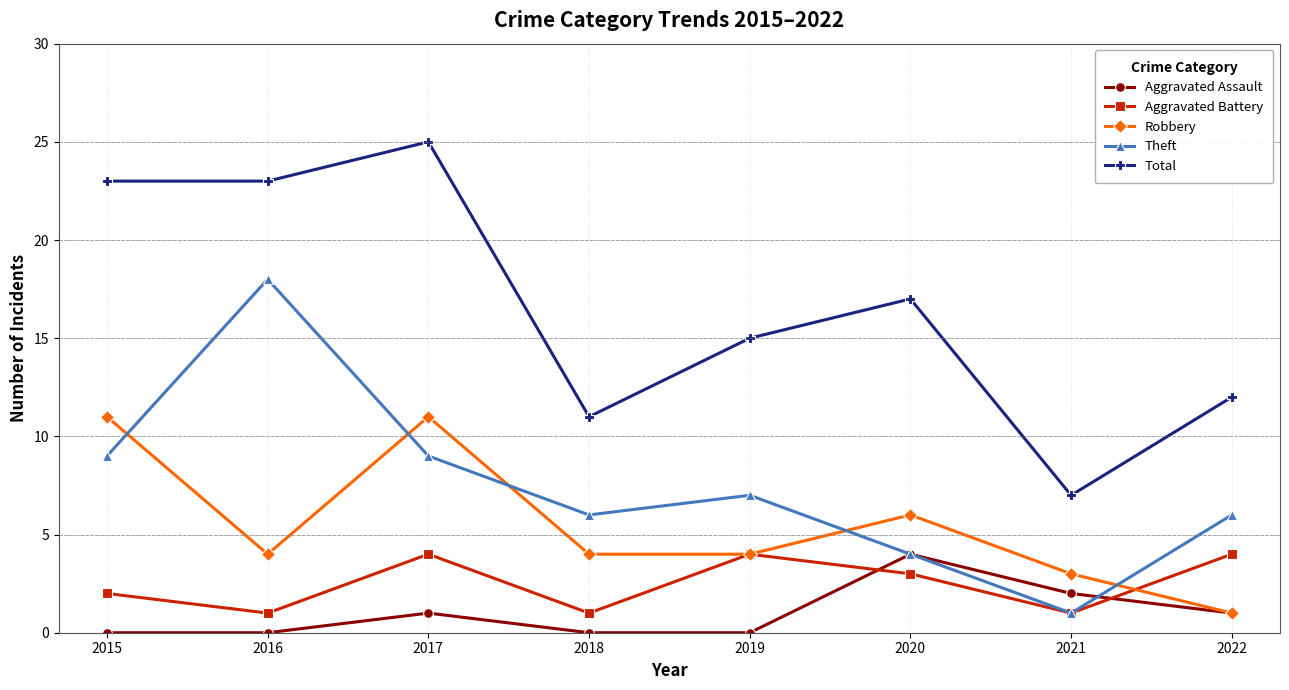

Which series changed the most between 2017 and 2018?

Total